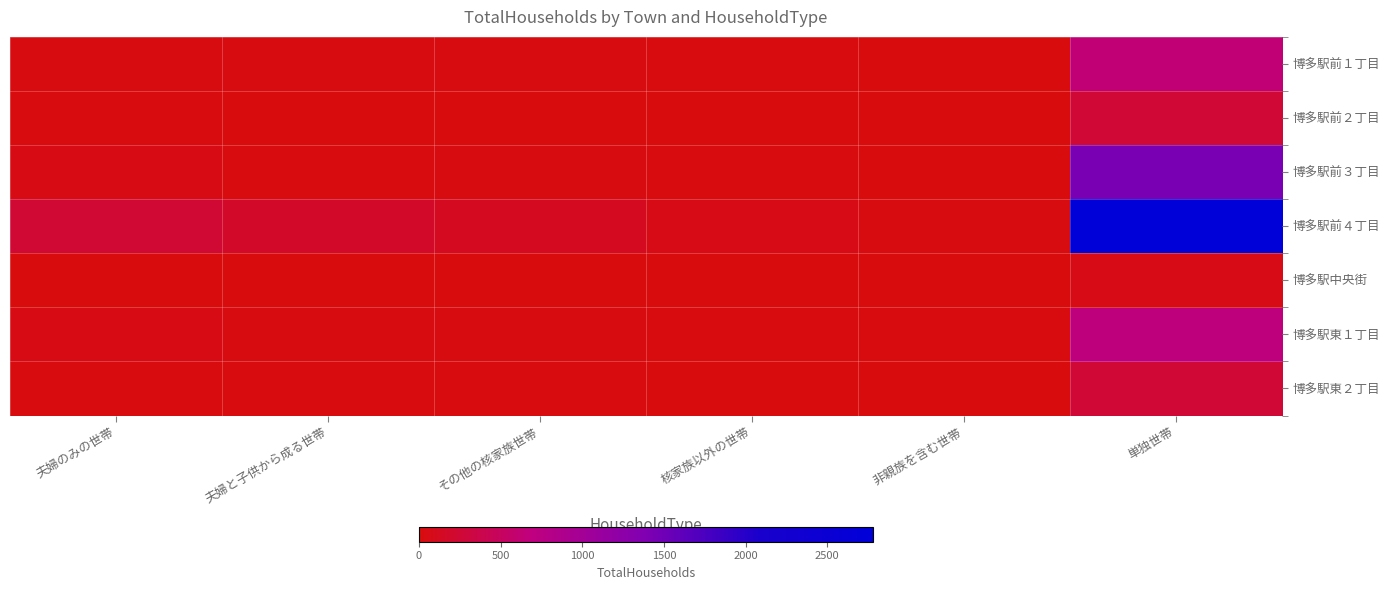

Reading right to left, extract all data points from this chart.

博多駅前１丁目: 単独世帯=647	非親族を含む世帯=9	核家族以外の世帯=19	その他の核家族世帯=23	夫婦と子供から成る世帯=31	夫婦のみの世帯=31
博多駅前２丁目: 単独世帯=259	非親族を含む世帯=1	核家族以外の世帯=4	その他の核家族世帯=10	夫婦と子供から成る世帯=4	夫婦のみの世帯=19
博多駅前３丁目: 単独世帯=1425	非親族を含む世帯=8	核家族以外の世帯=14	その他の核家族世帯=27	夫婦と子供から成る世帯=18	夫婦のみの世帯=54
博多駅前４丁目: 単独世帯=2782	非親族を含む世帯=31	核家族以外の世帯=59	その他の核家族世帯=120	夫婦と子供から成る世帯=176	夫婦のみの世帯=240
博多駅中央街: 単独世帯=58	非親族を含む世帯=1	核家族以外の世帯=0	その他の核家族世帯=4	夫婦と子供から成る世帯=1	夫婦のみの世帯=5
博多駅東１丁目: 単独世帯=678	非親族を含む世帯=16	核家族以外の世帯=12	その他の核家族世帯=24	夫婦と子供から成る世帯=28	夫婦のみの世帯=49
博多駅東２丁目: 単独世帯=259	非親族を含む世帯=3	核家族以外の世帯=3	その他の核家族世帯=15	夫婦と子供から成る世帯=21	夫婦のみの世帯=20